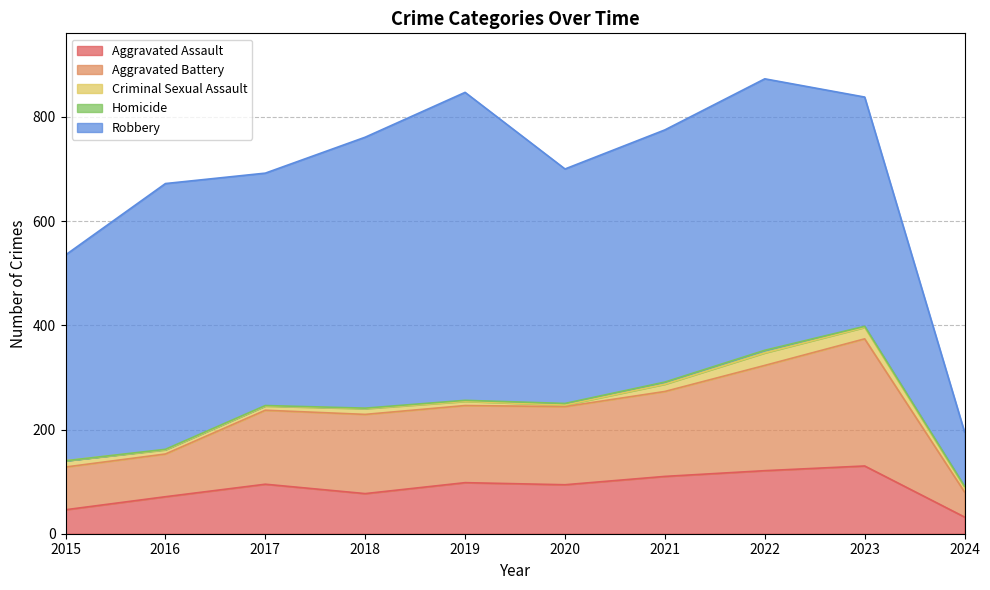

Reading left to right, what are all the values shown in this chart?

Aggravated Assault: 2015=46	2016=71	2017=95	2018=77	2019=98	2020=94	2021=110	2022=121	2023=130	2024=32
Aggravated Battery: 2015=82	2016=82	2017=142	2018=152	2019=148	2020=150	2021=163	2022=202	2023=244	2024=48
Criminal Sexual Assault: 2015=12	2016=8	2017=8	2018=11	2019=8	2020=3	2021=14	2022=24	2023=22	2024=9
Homicide: 2015=0	2016=1	2017=1	2018=1	2019=2	2020=3	2021=4	2022=5	2023=2	2024=2
Robbery: 2015=395	2016=510	2017=446	2018=520	2019=591	2020=450	2021=484	2022=521	2023=440	2024=104